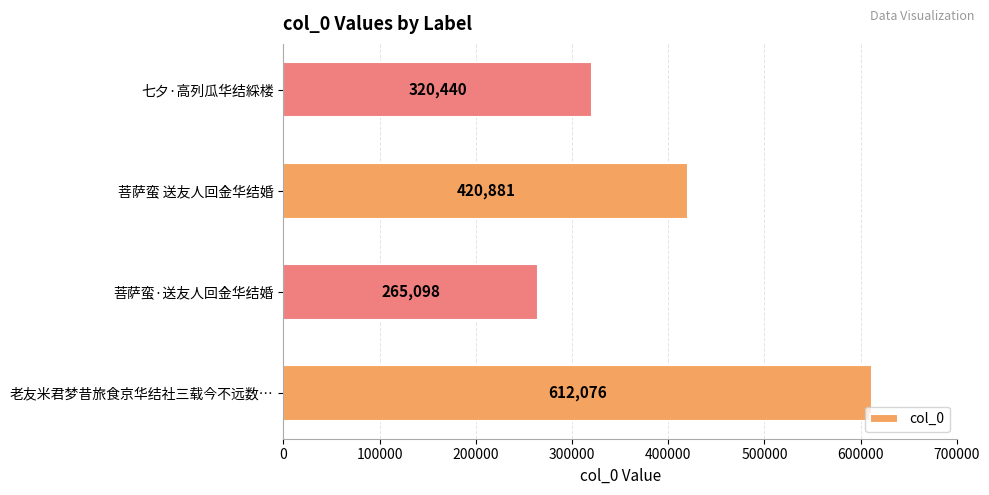

Reading bottom to top, list all the values displayed in this chart.

612076	265098	420881	320440